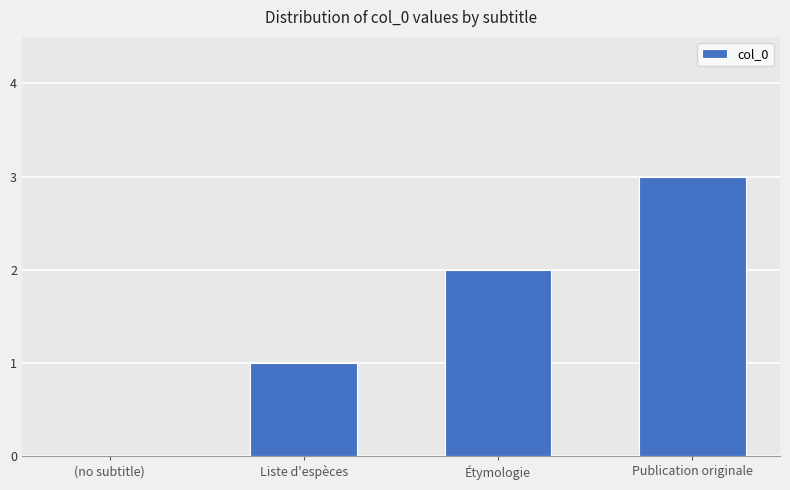

How many data points does each series have?

4